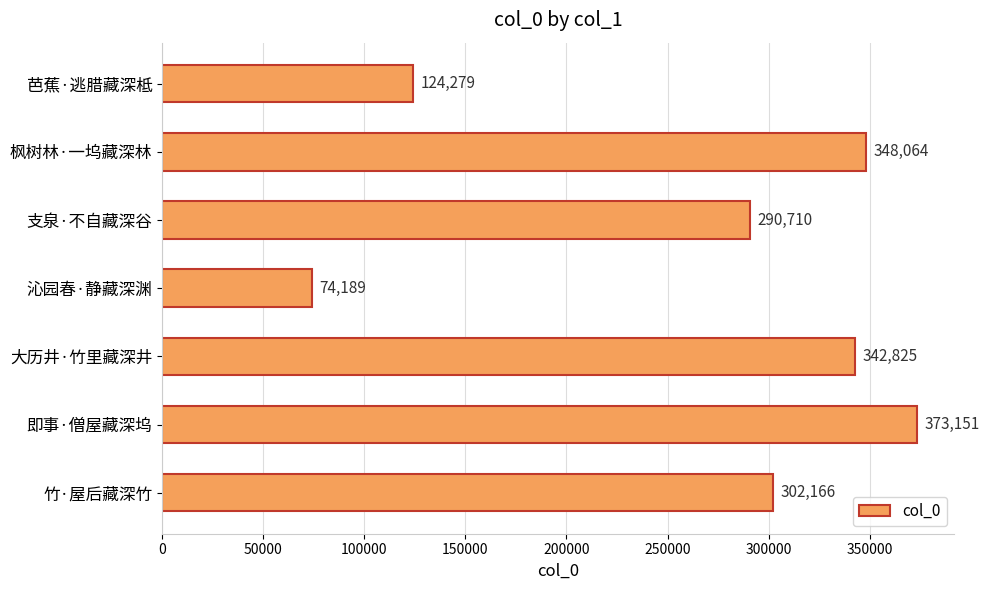

Where is the data nearest to the value 223670?

支泉·不自藏深谷